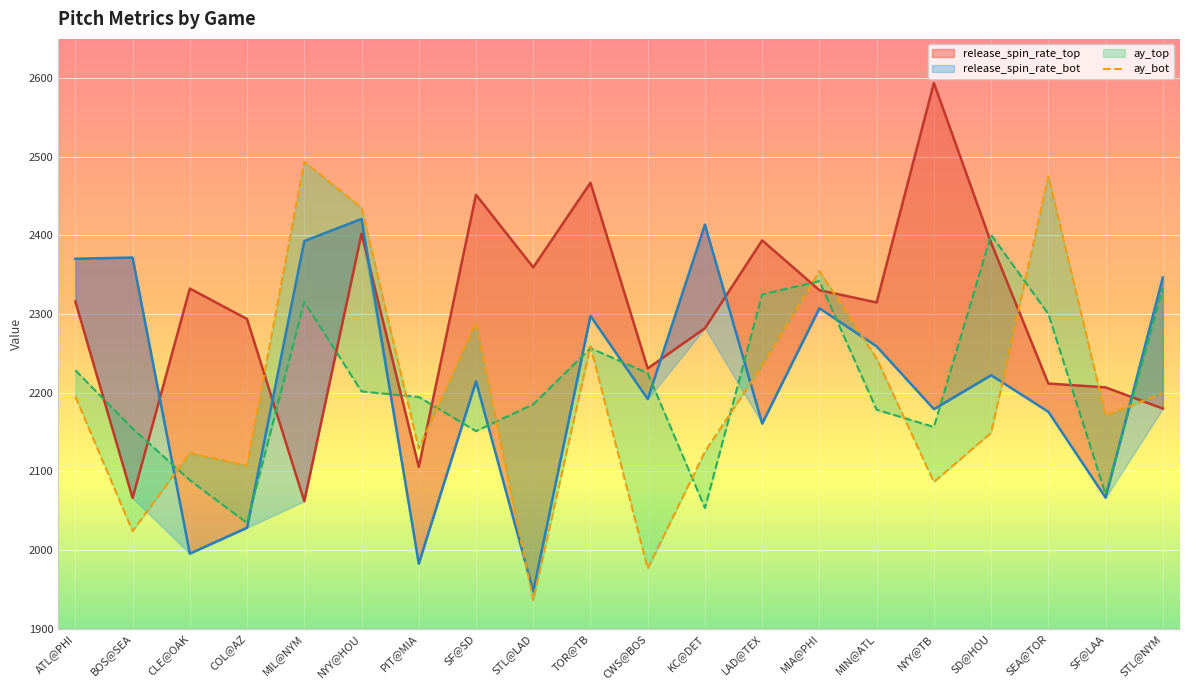

The chart shows a value of 2475.3 at SEA@TOR. True or false?

True